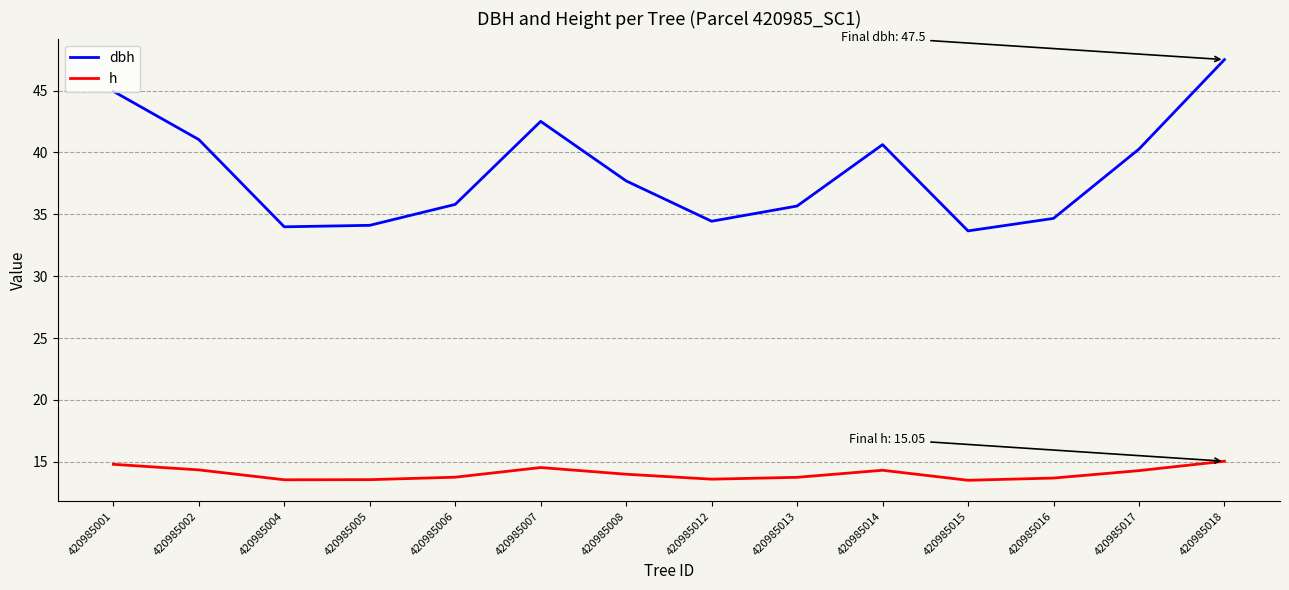

At which category is the sum across all series the highest?

420985018